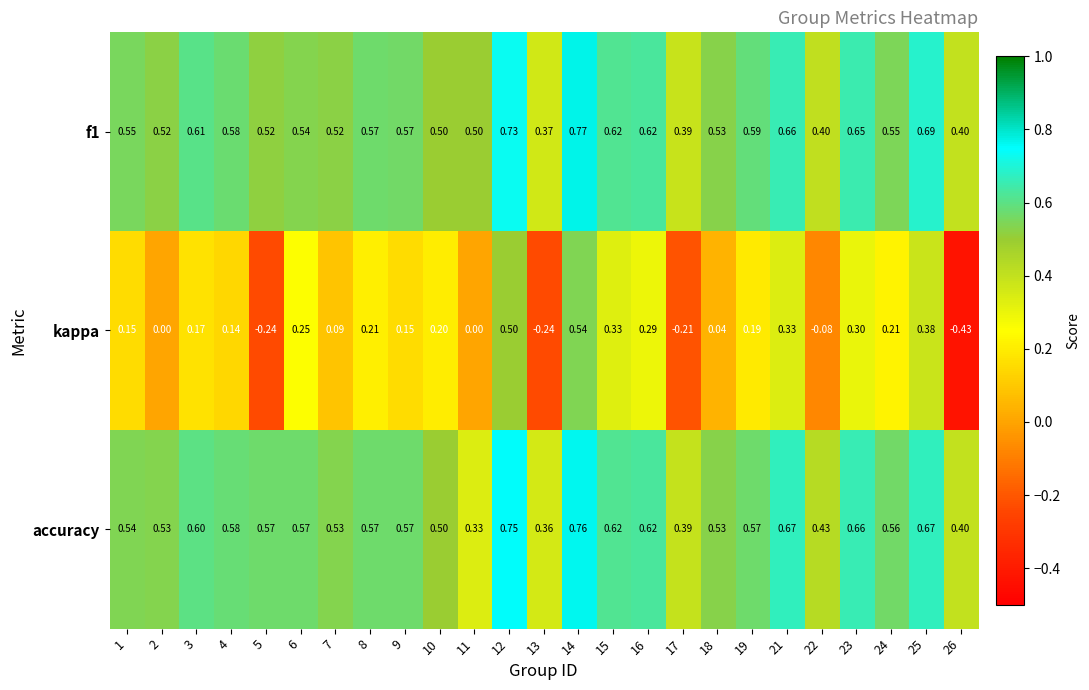

Which series changed the most between 3 and 17?

kappa